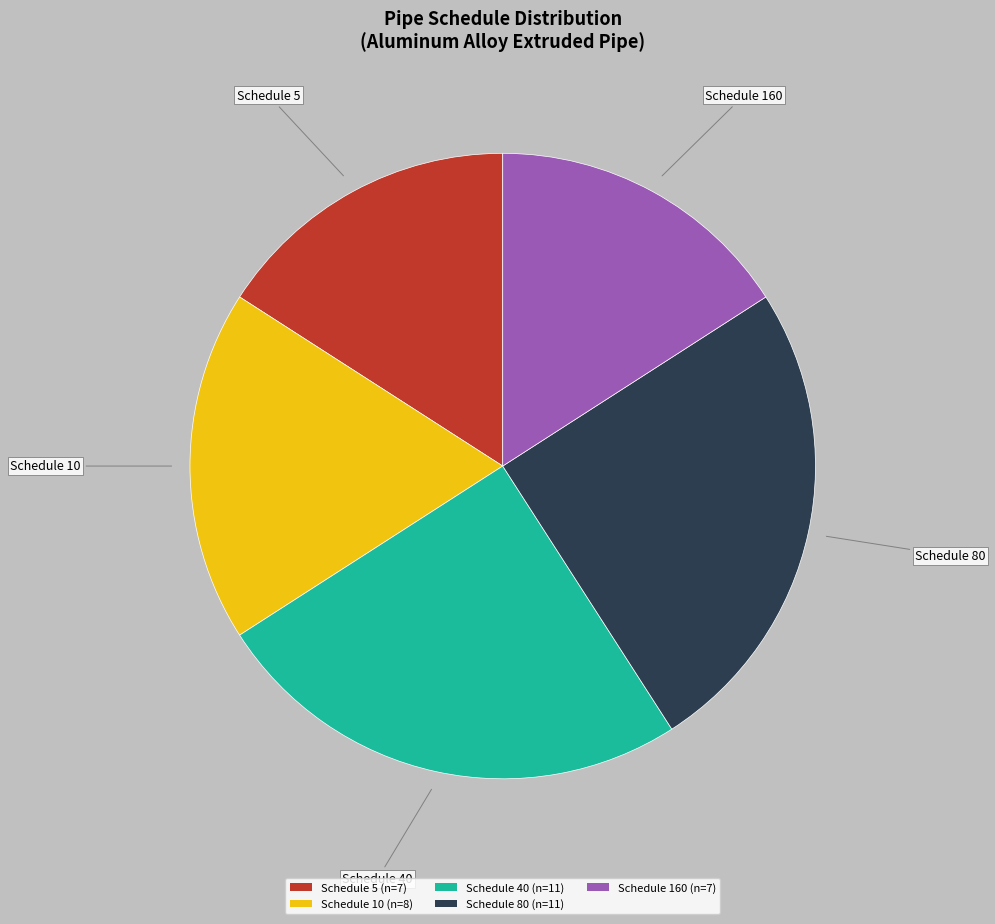

Which has a higher value, Schedule 160 (n=7) or Schedule 10 (n=8)?

Schedule 10 (n=8)